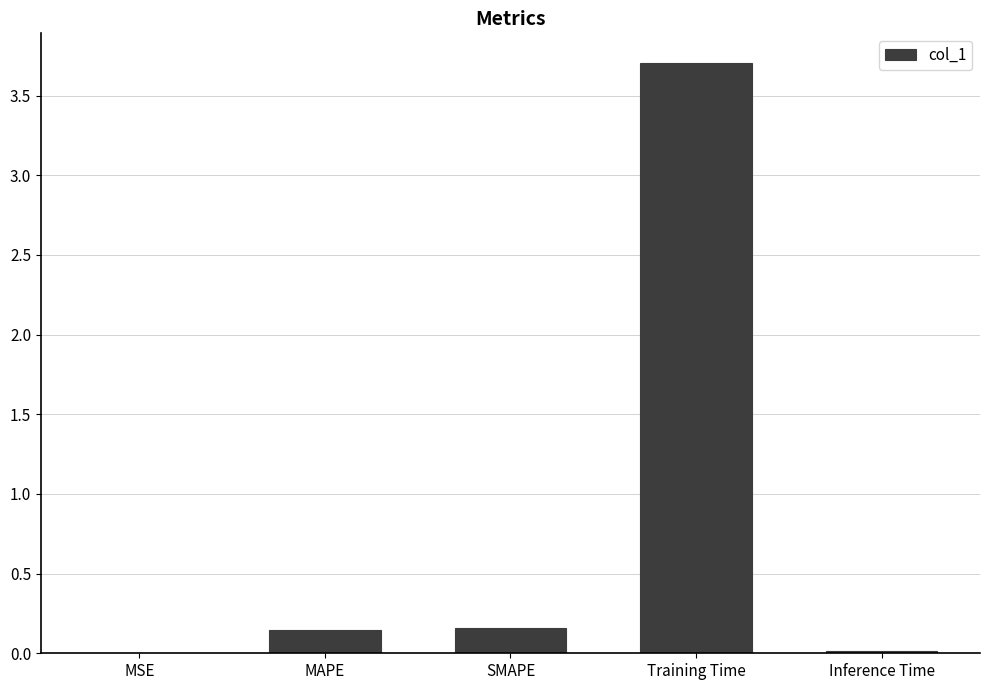

How many data points does each series have?

5